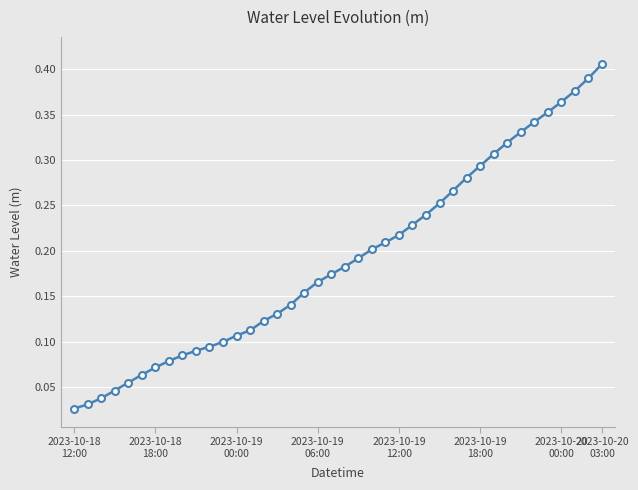

What is the sum of all values?

7.6